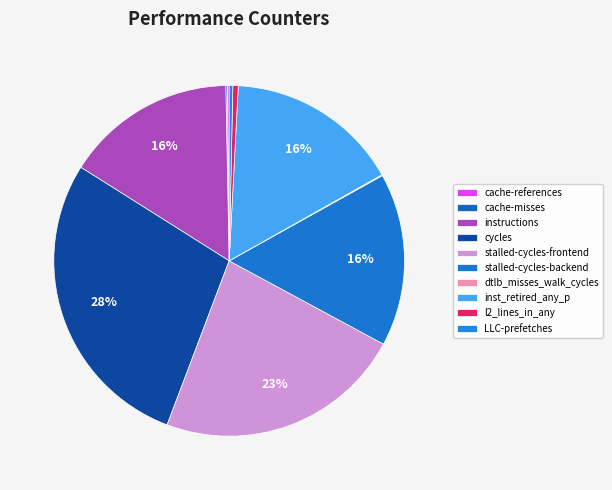

Is it true that LLC-prefetches is 1% of the pie?

False